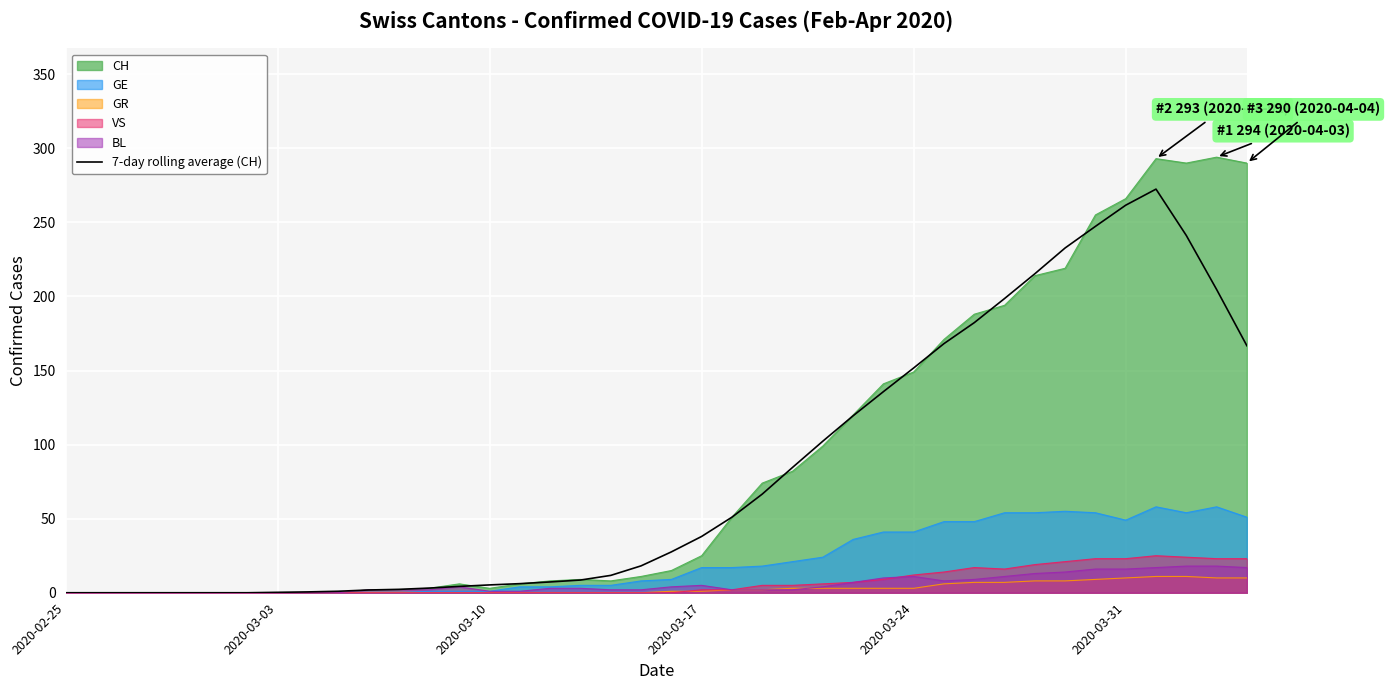

Does the chart display data point markers on the line(s)?

No